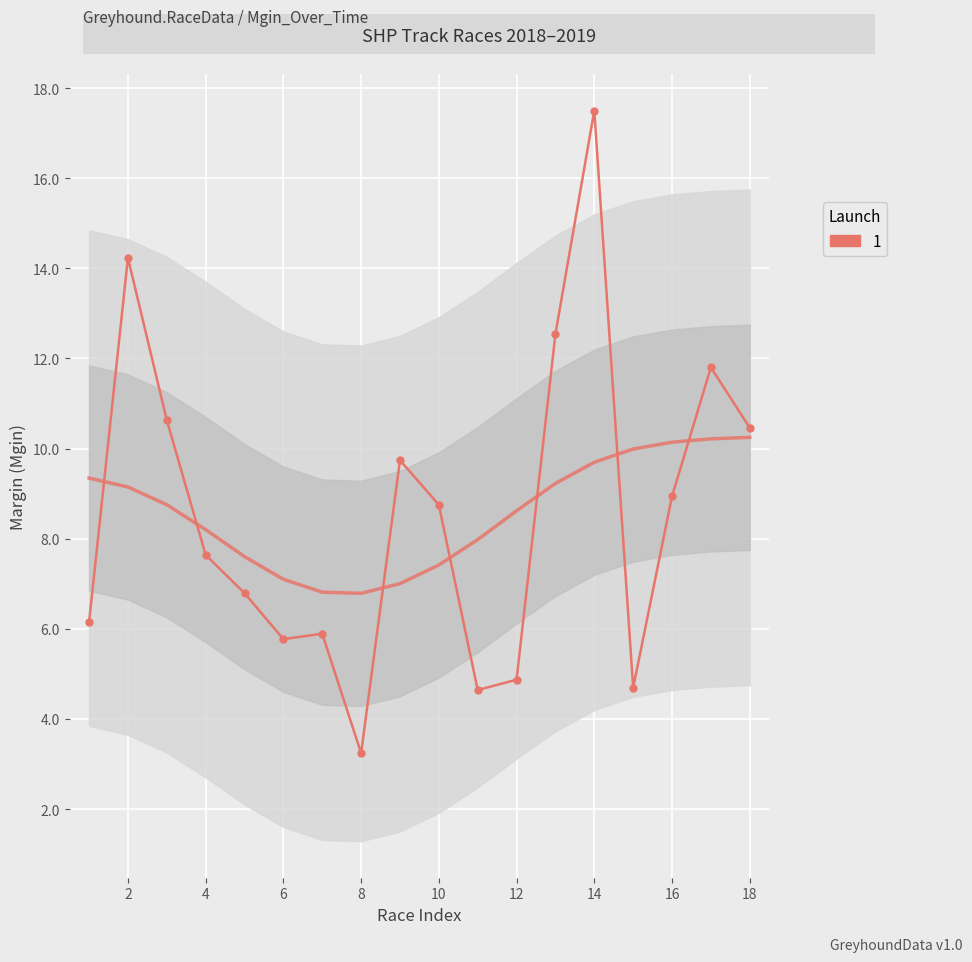

What is the average value?

8.6